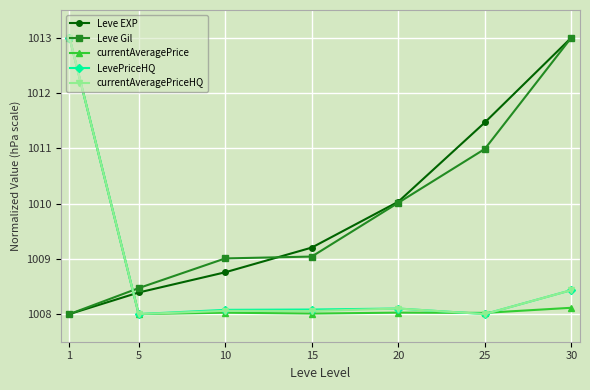

What is the highest value of the Leve Gil series?

1013.0